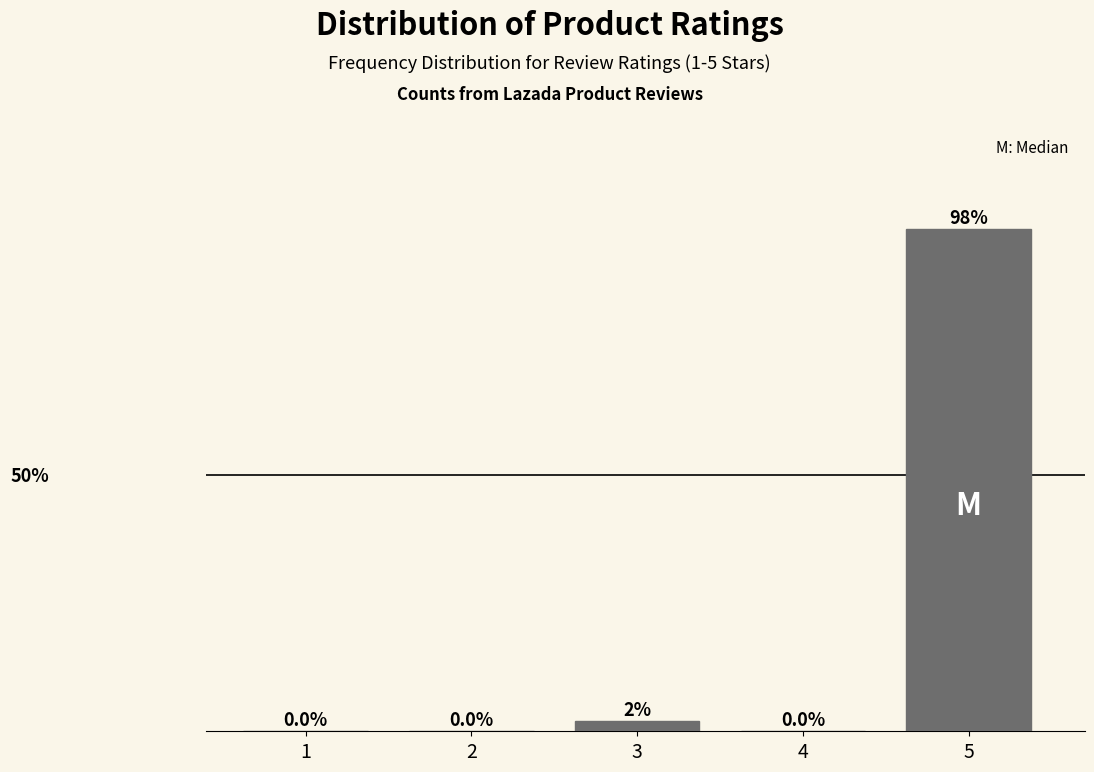

Are the bars horizontal?

No